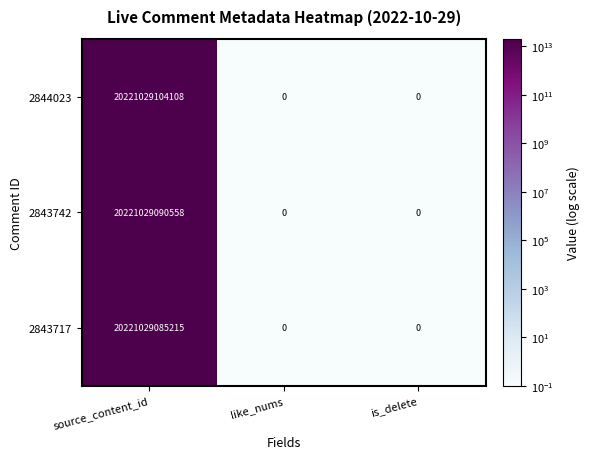

Read the 2843742 value at source_content_id, to the nearest 10.

20221029090560